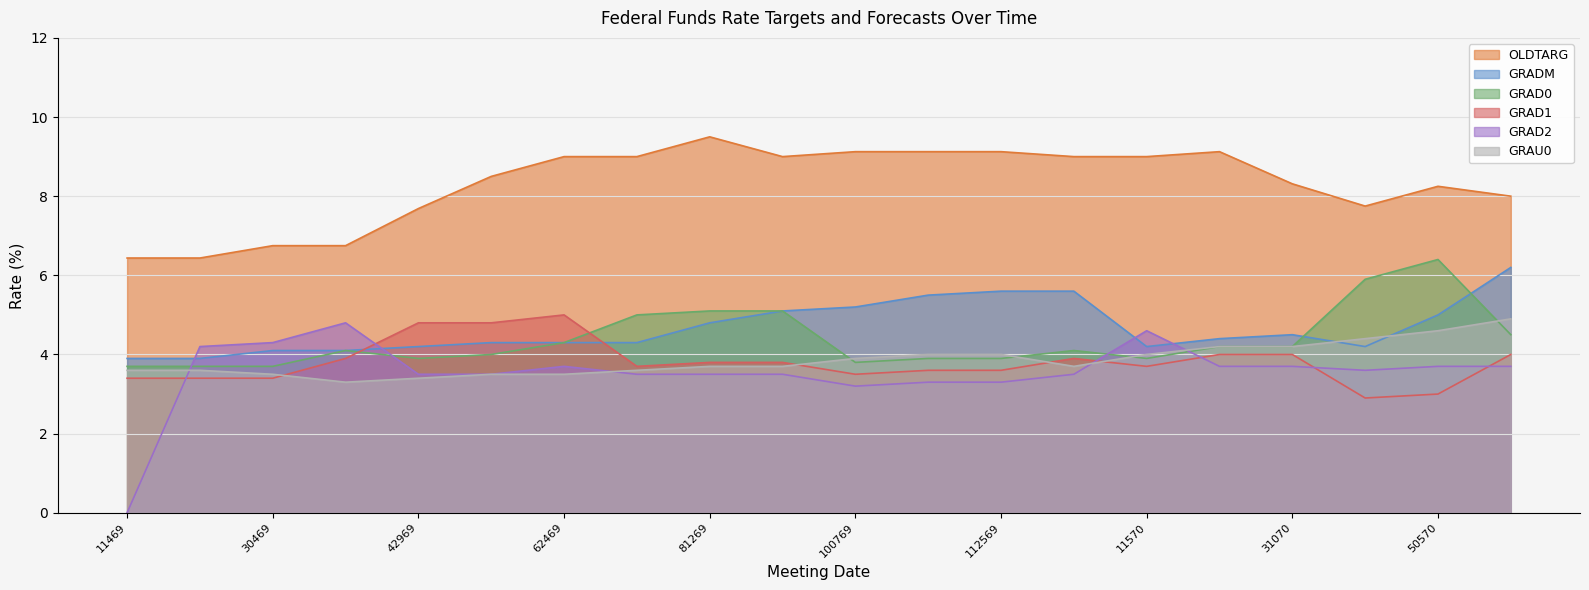

At which label is GRAD1 closest to 3?

50570